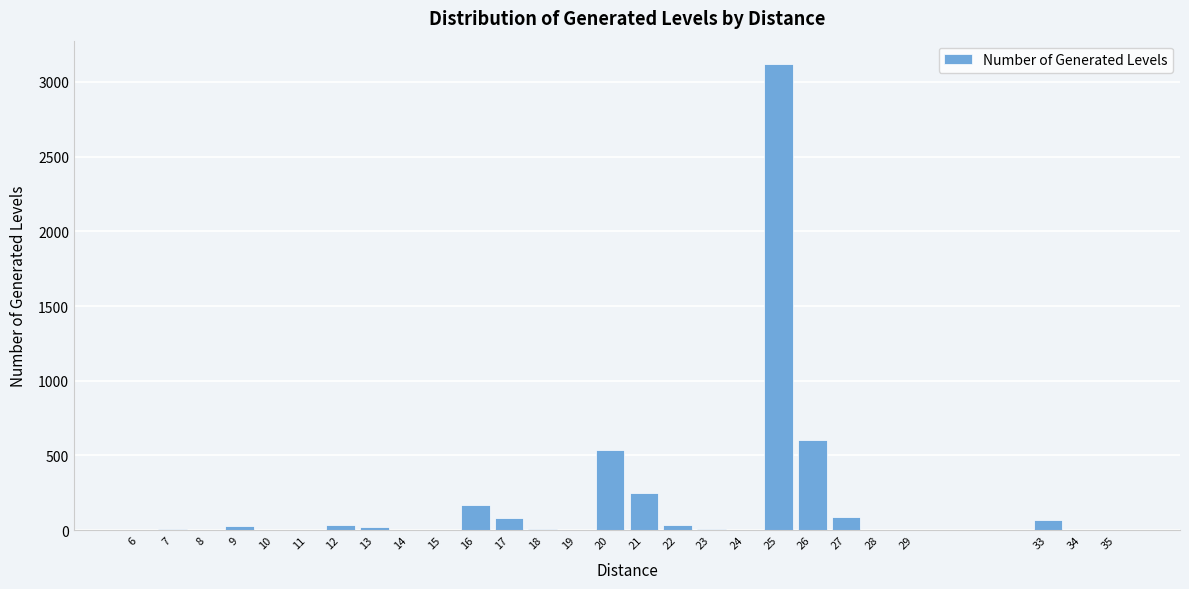

What is the greatest value displayed?

3120